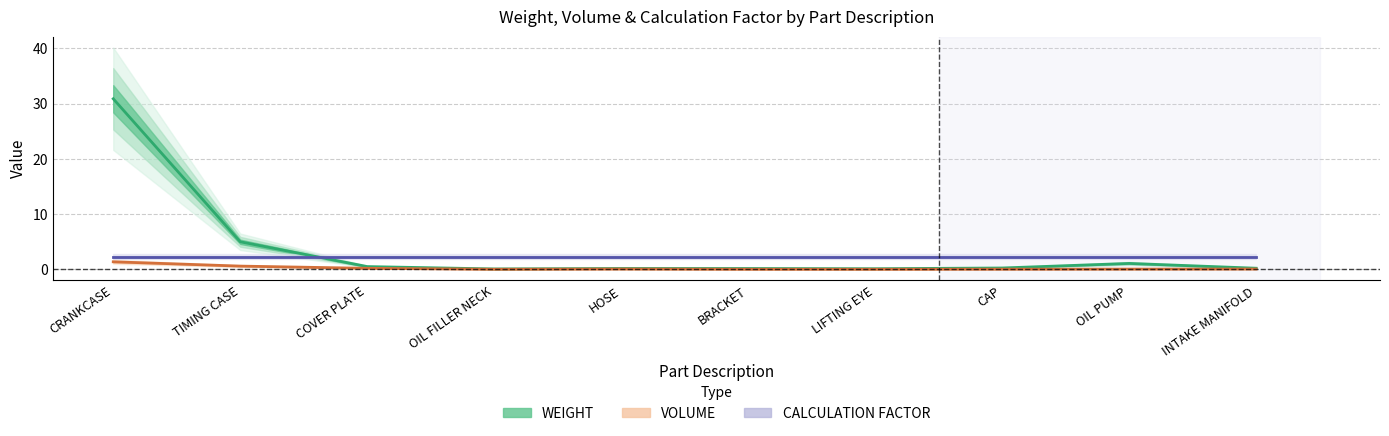

What is the label of the 4th point from the left?

OIL FILLER NECK